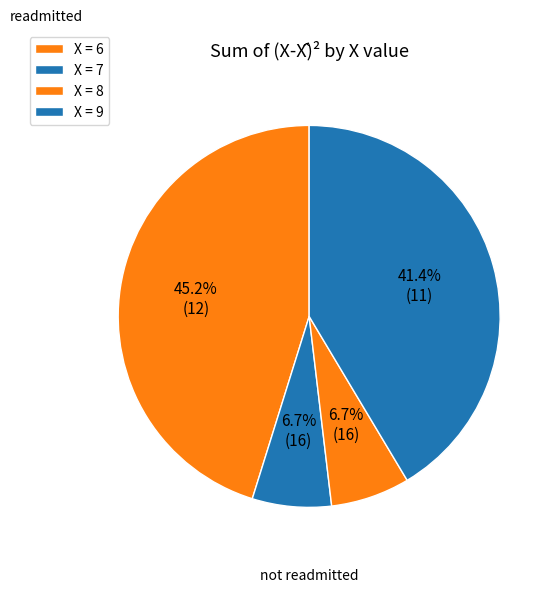

How many slices are in this pie chart?

4